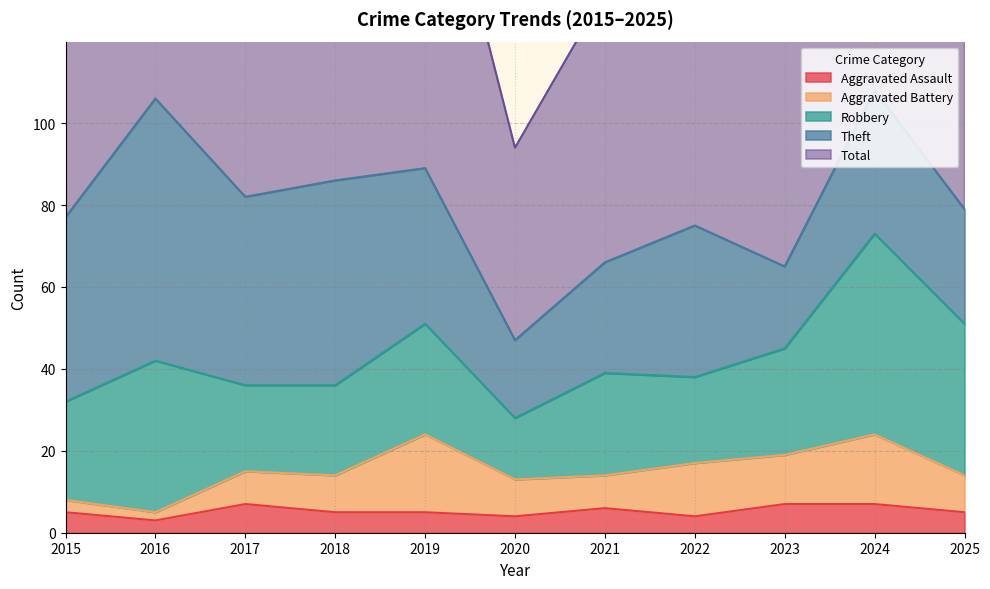

How many interior local peaks does the Total series have?

4